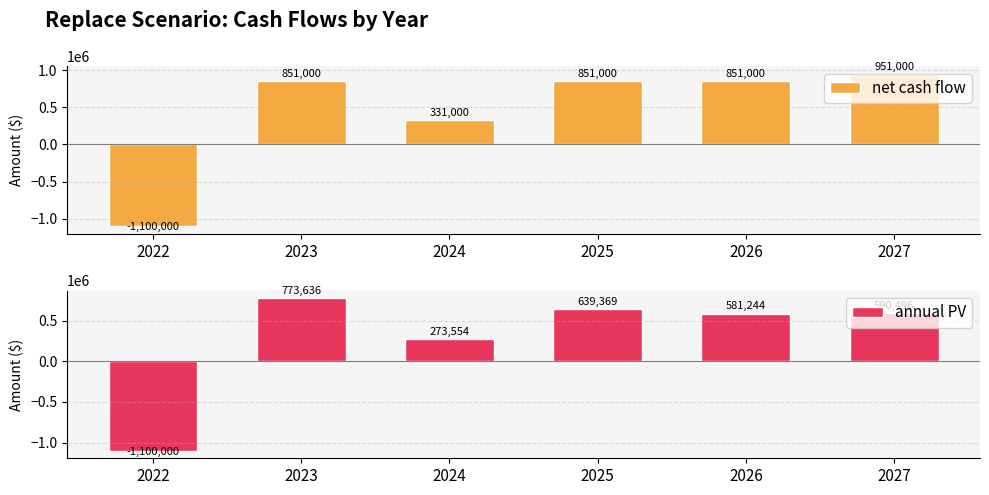

What is the value of the annual PV bar at the 4th from the left?

639368.9